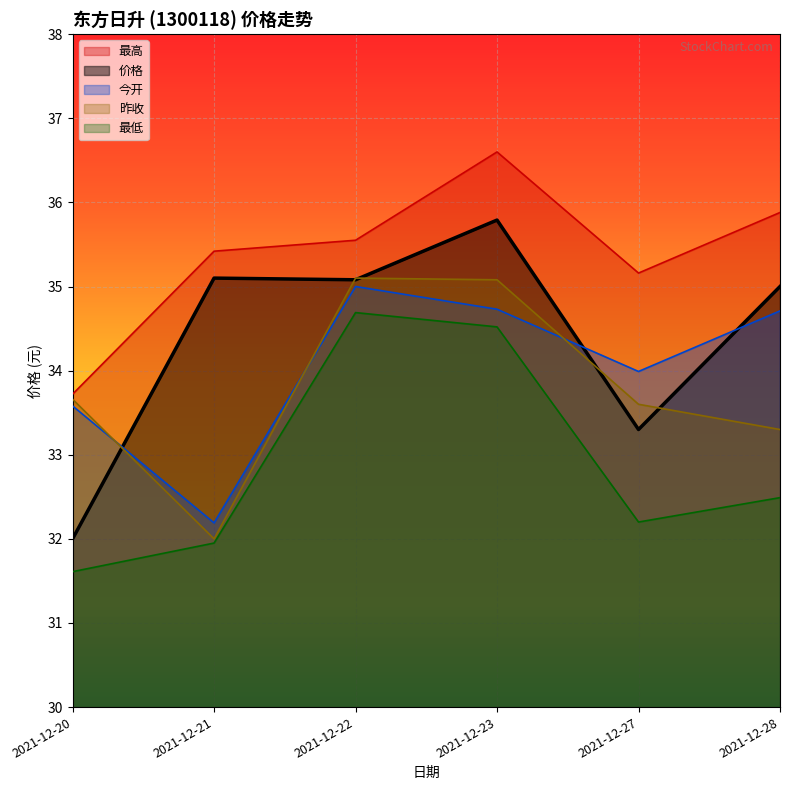

At which category does 今开 reach its first local valley?

2021-12-21